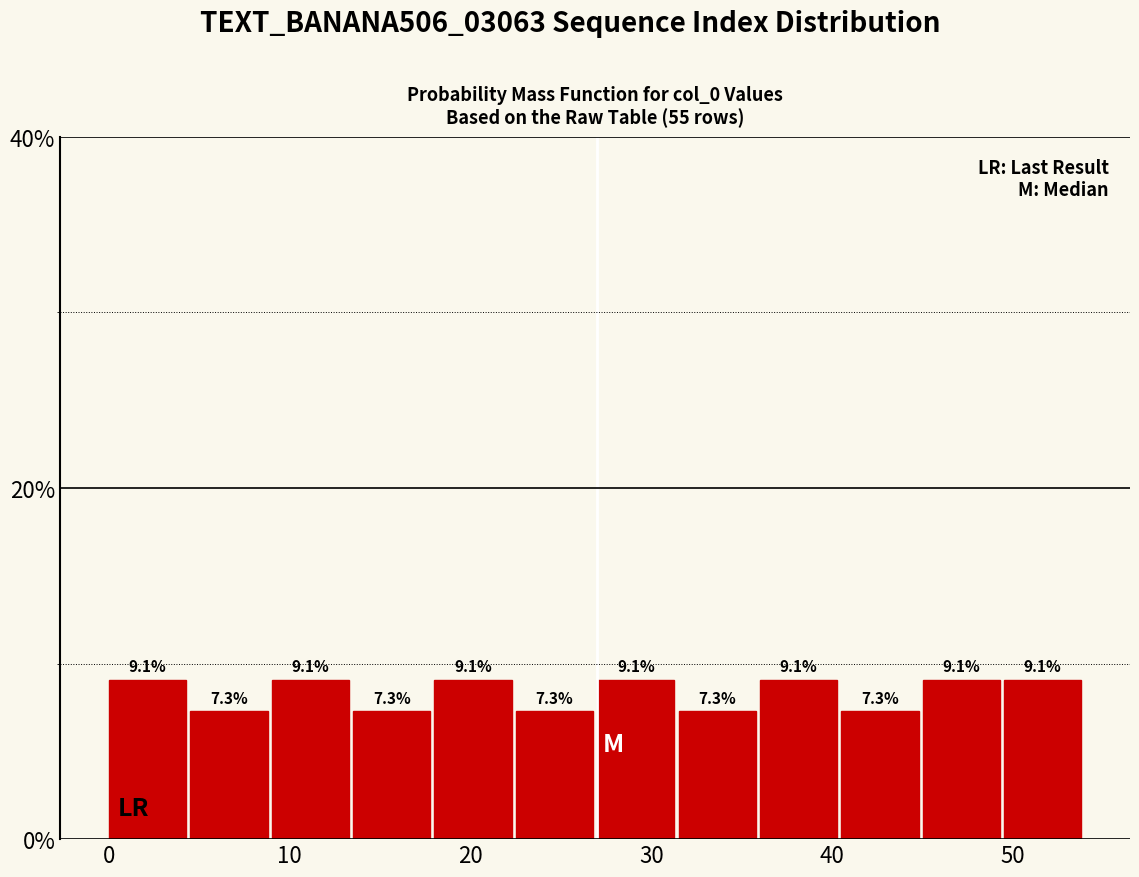

What is the height of the bar covering 13.5 to 18.0 on the x-axis? The bar edges are not printed on the chart, so give them approximately, as read against the axis.

7.3